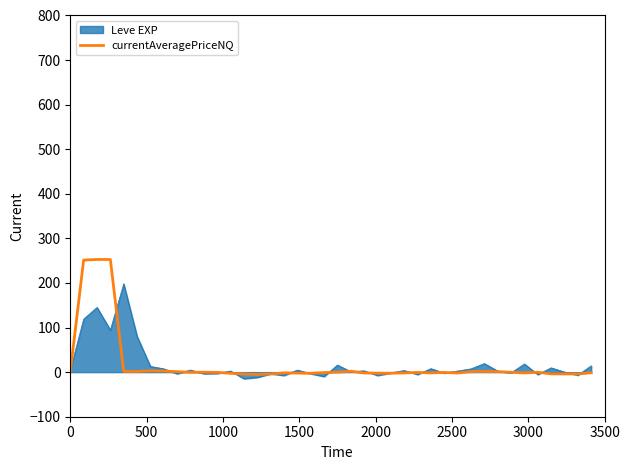

Count the number of data series in this chart.

2